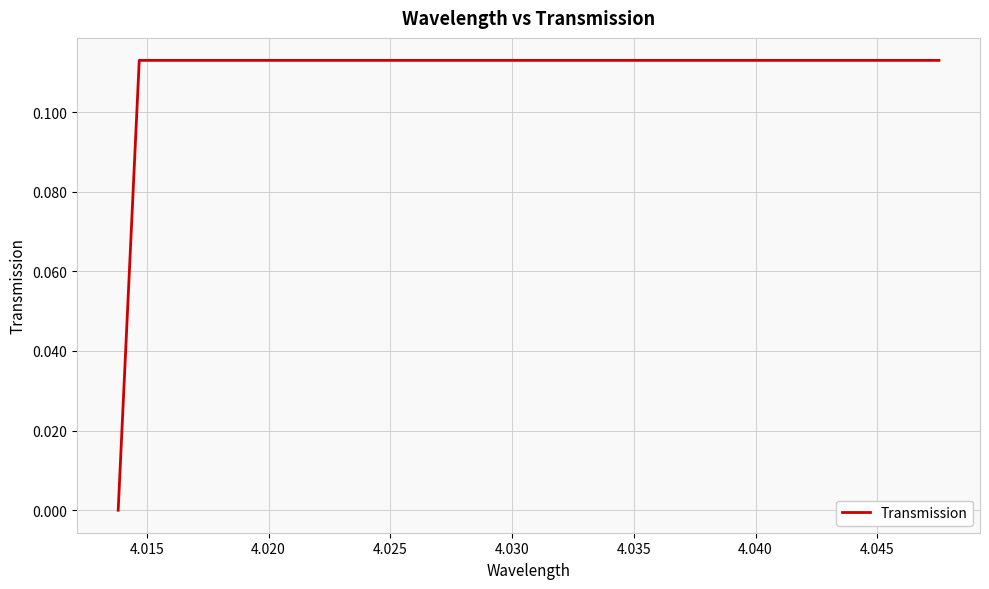

How many values are between 0 and 1?

40